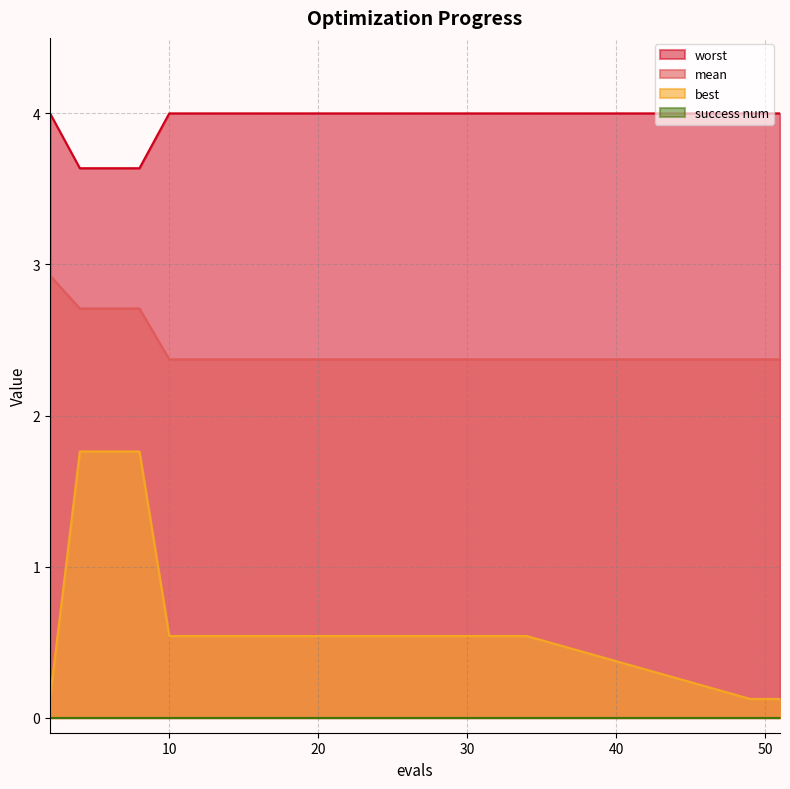

Which series has the widest spread of values?

best